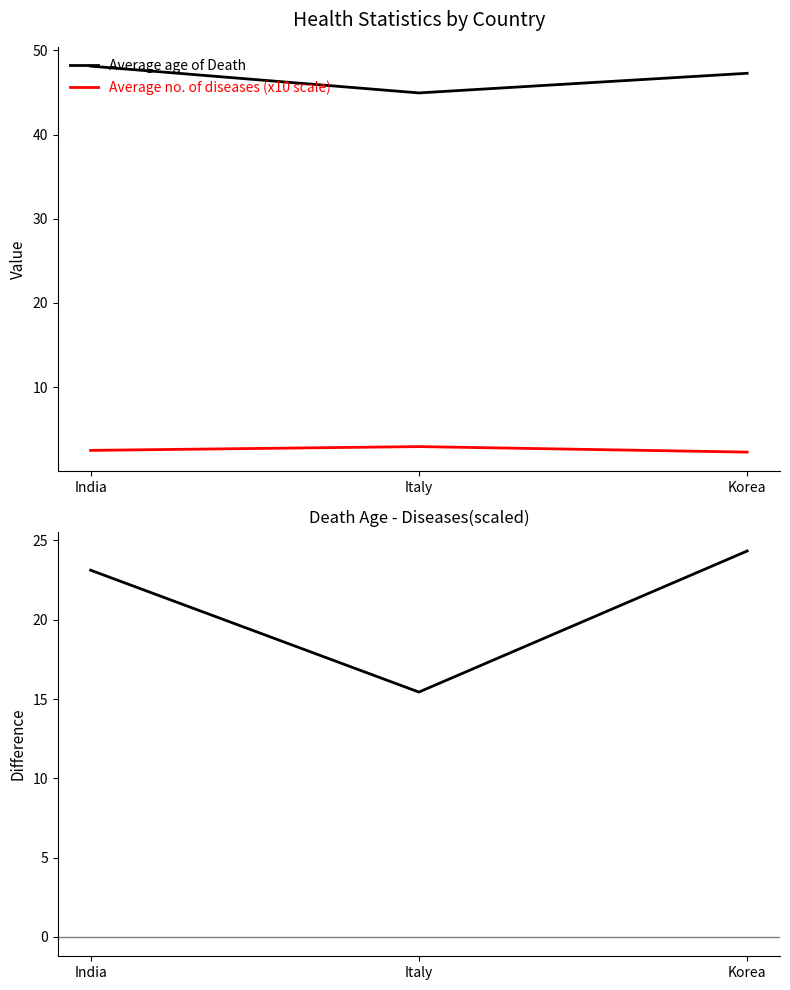

Reading right to left, what are all the values shown in this chart?

Average age of Death: Korea=47.3	Italy=44.9	India=48.1
Average no. of diseases (x10 scale): Korea=2.3	Italy=3.0	India=2.5
Death age - Diseases*10: Korea=24.3	Italy=15.4	India=23.1